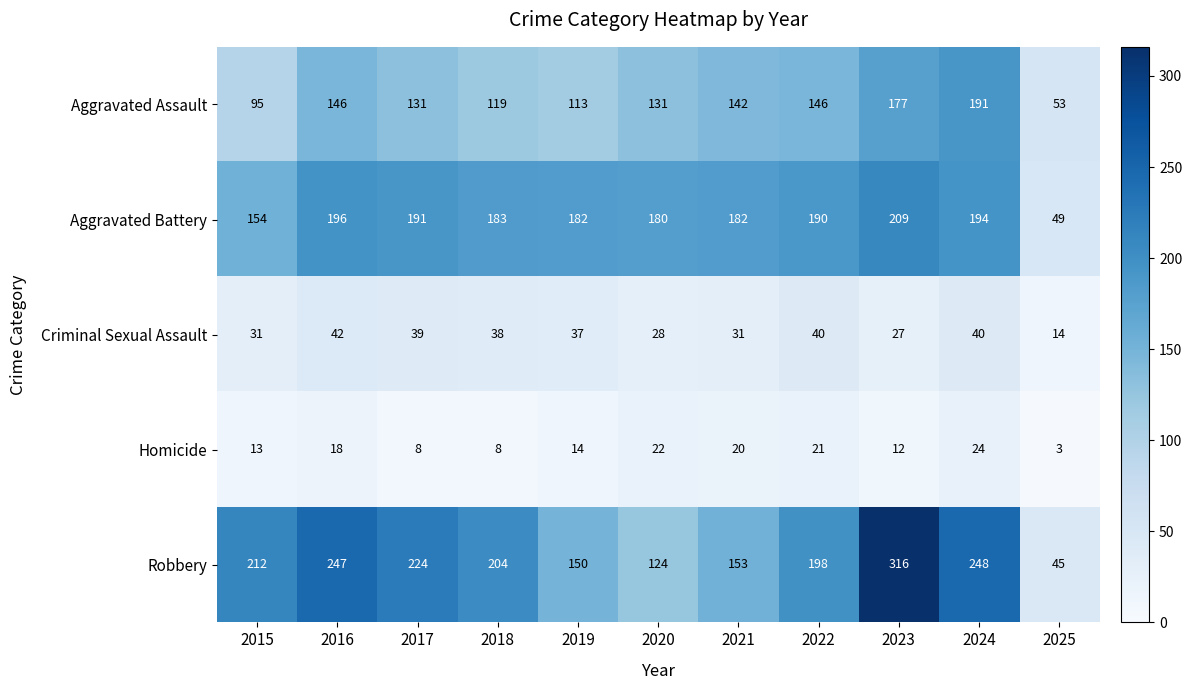

Where is Aggravated Assault nearest to the value 122?

2018